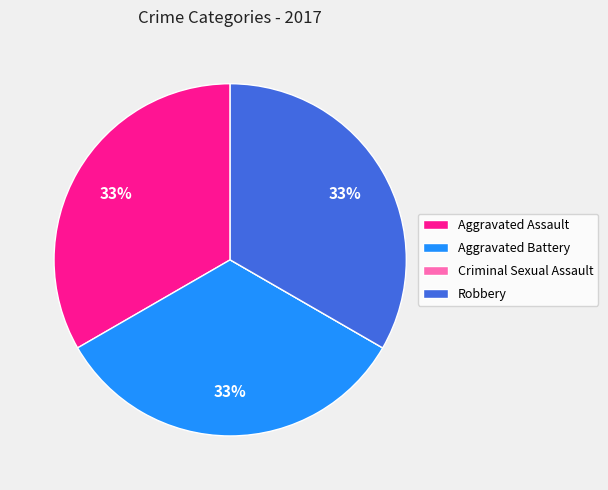

Is it true that Aggravated Assault is 33% of the pie?

True